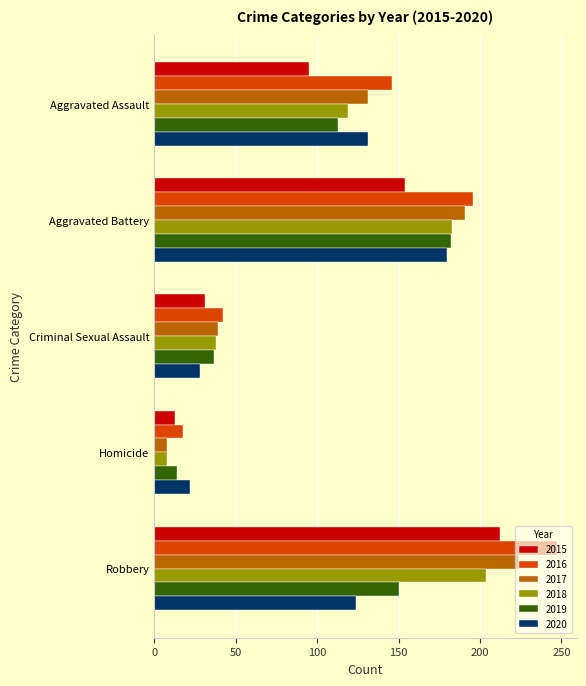

Which category has the lowest value in the 2016 series?

Homicide